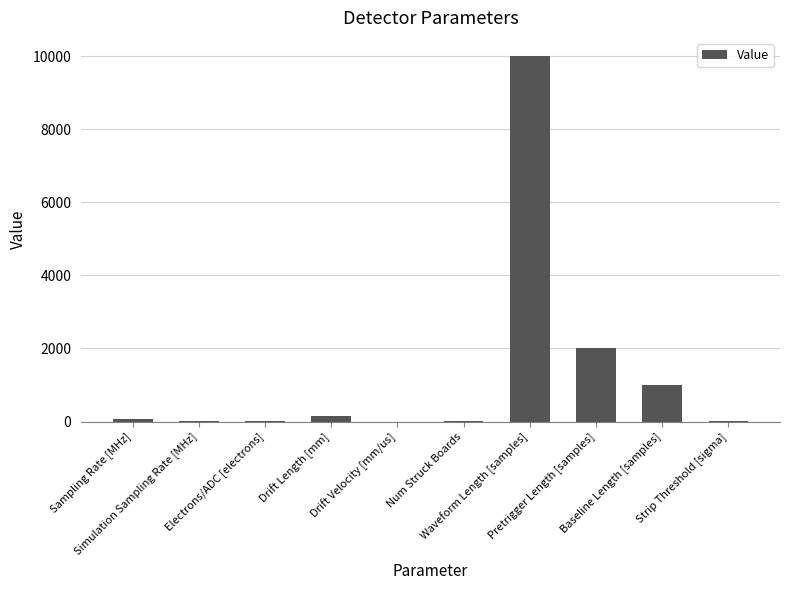

Approximately how many times larger is the value at Electrons/ADC [electrons] compared to Strip Threshold [sigma]?

2.4